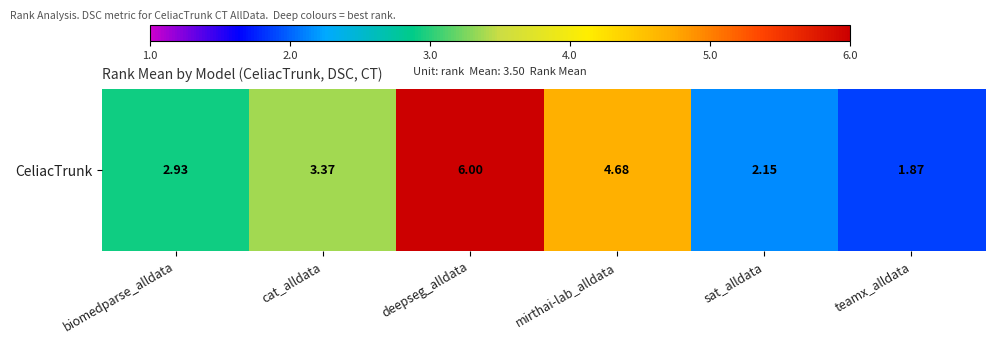

Approximately how many times larger is the value at biomedparse_alldata compared to sat_alldata?

1.4